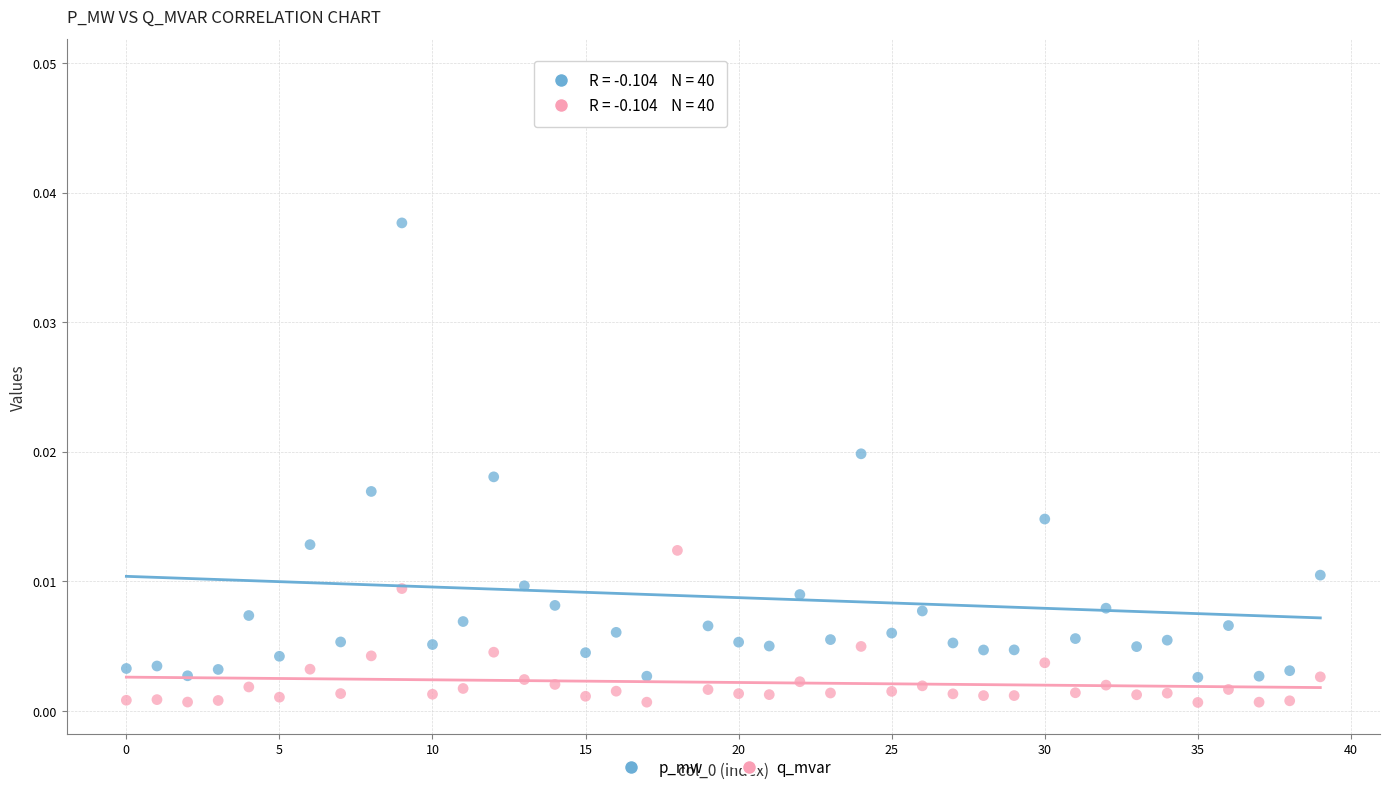

Which series has the widest spread of Y values?

p_mw